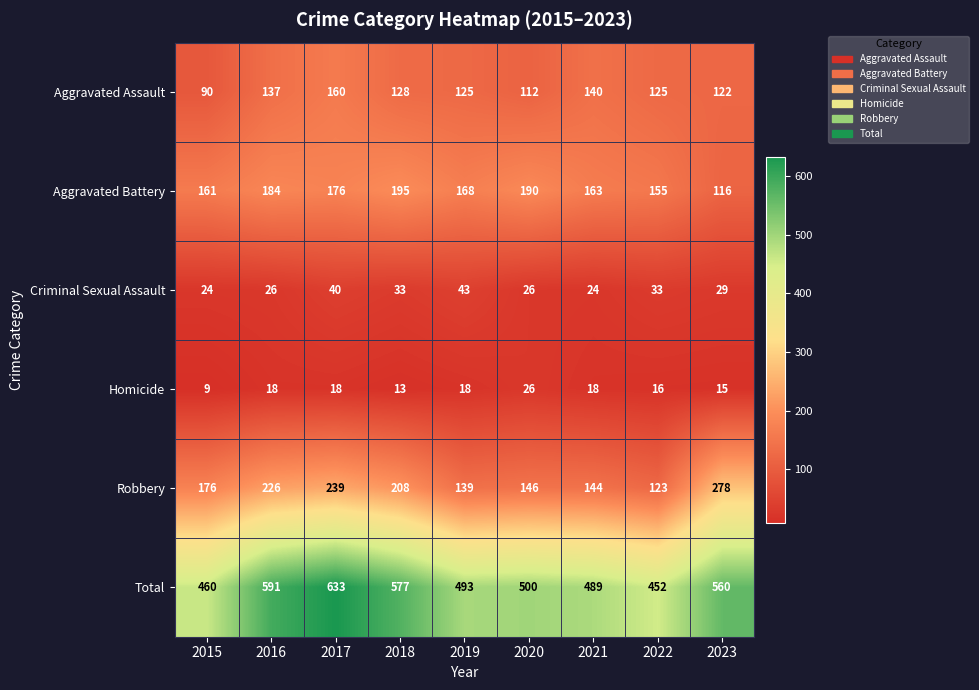

The value of Criminal Sexual Assault at 2016 is 17. True or false?

False